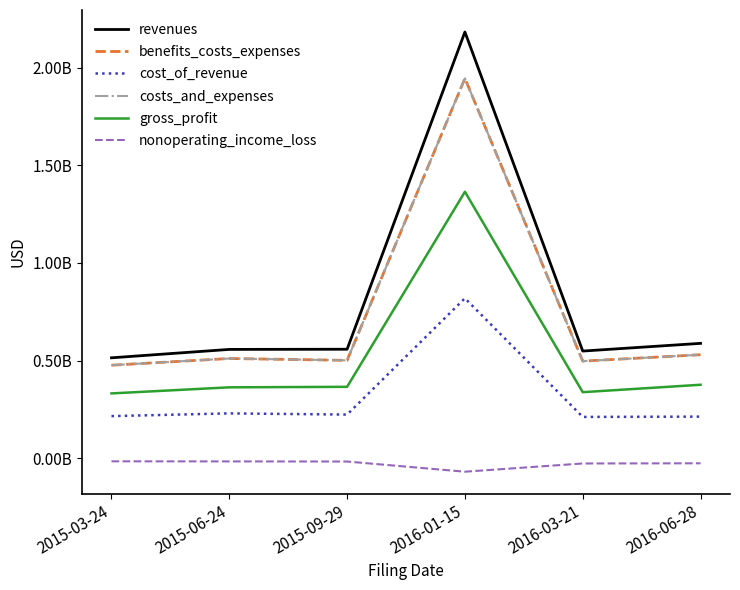

Which category has the highest value across all series?

2016-01-15